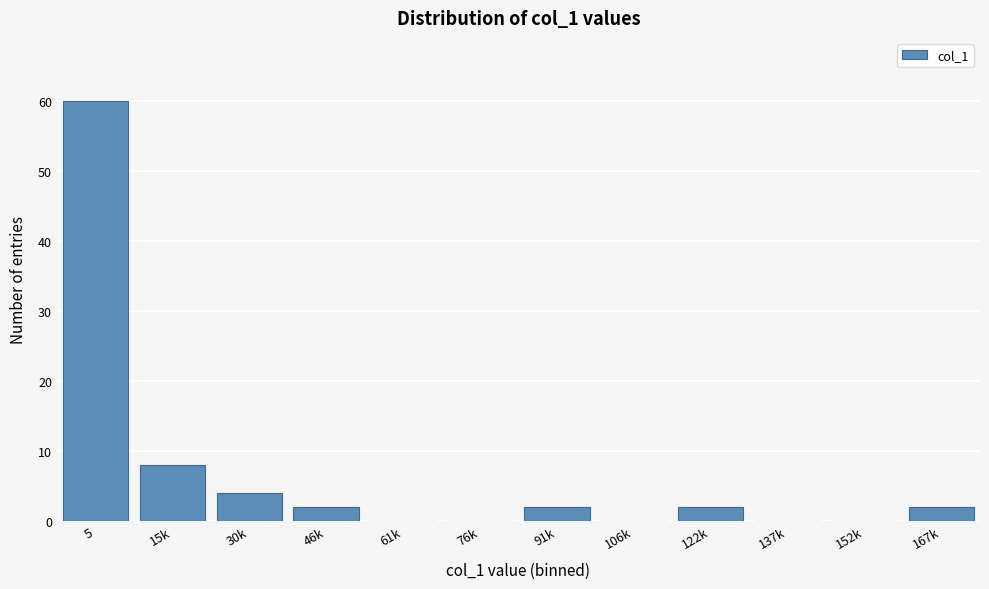

Reading left to right, transcribe all the data shown in this chart.

5=60	15k=8	30k=4	46k=2	61k=0	76k=0	91k=2	106k=0	122k=2	137k=0	152k=0	167k=2